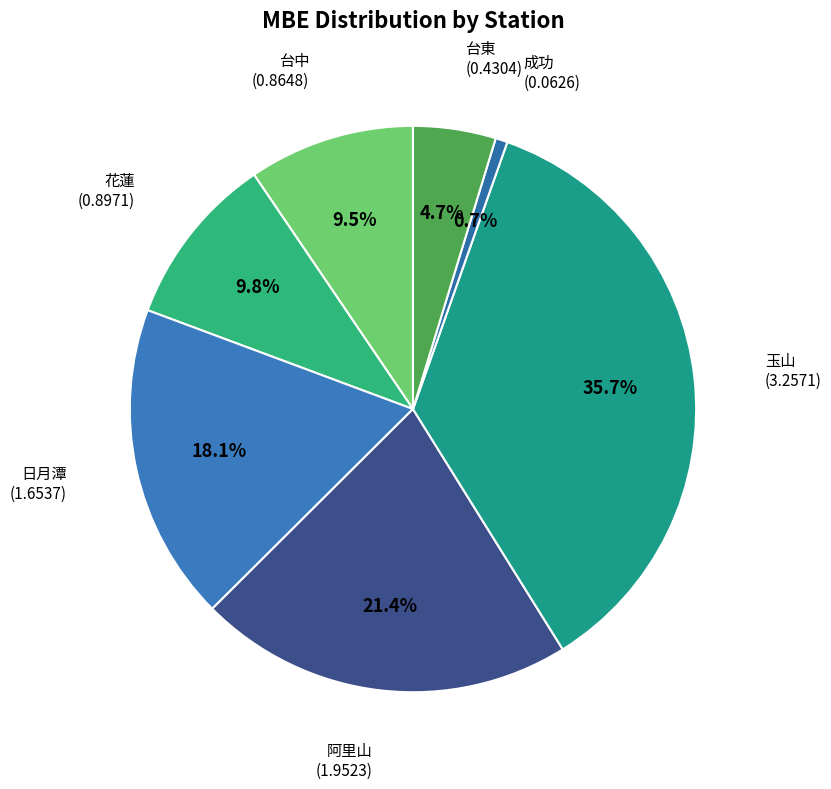

How many slices are in this pie chart?

7